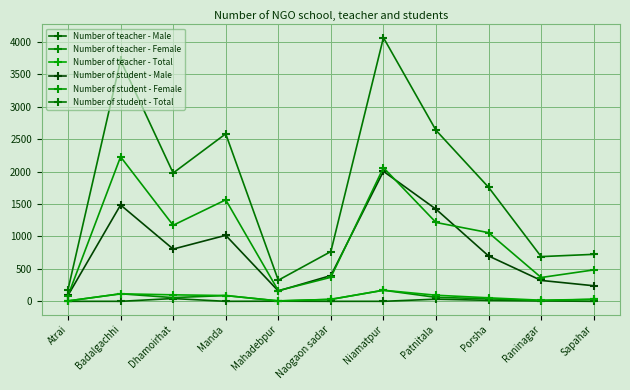

How many lines are shown in the chart?

6